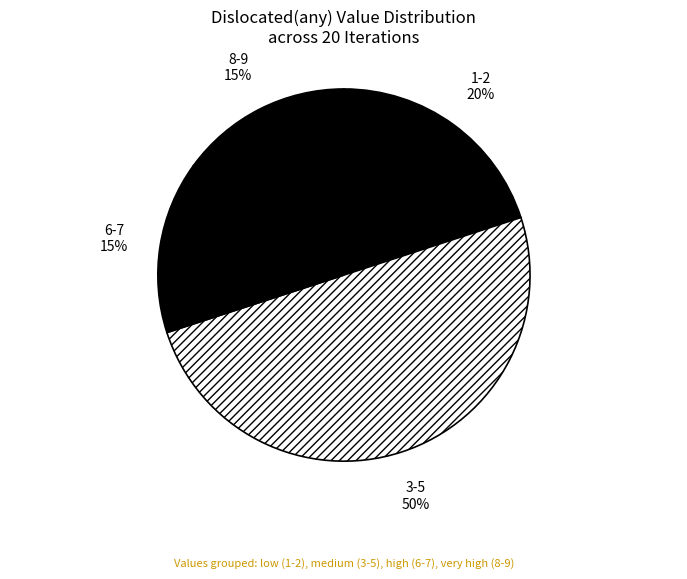

How many slices are in this pie chart?

4